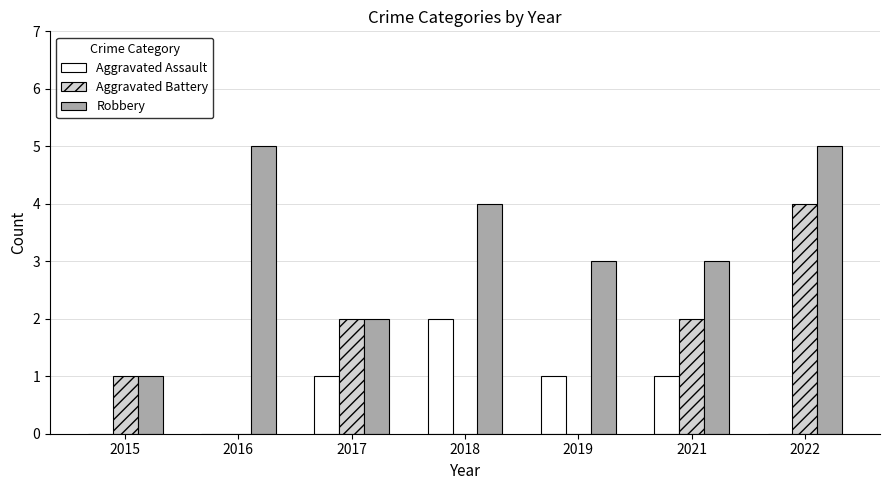

The value of Robbery at 2018 is 4. True or false?

True